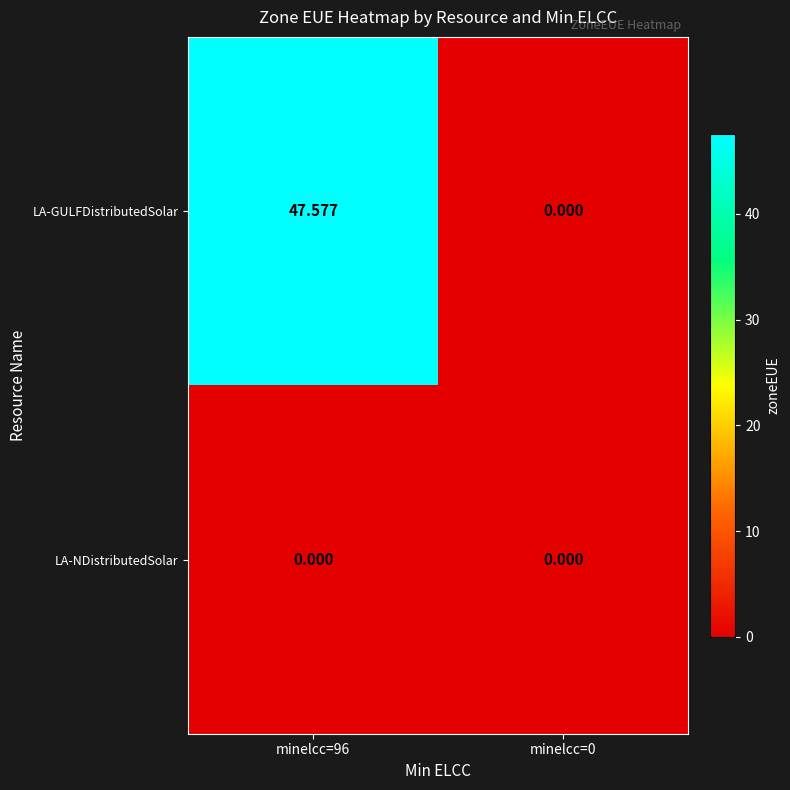

What is the spread (max minus min) of values at minelcc=96?

47.6